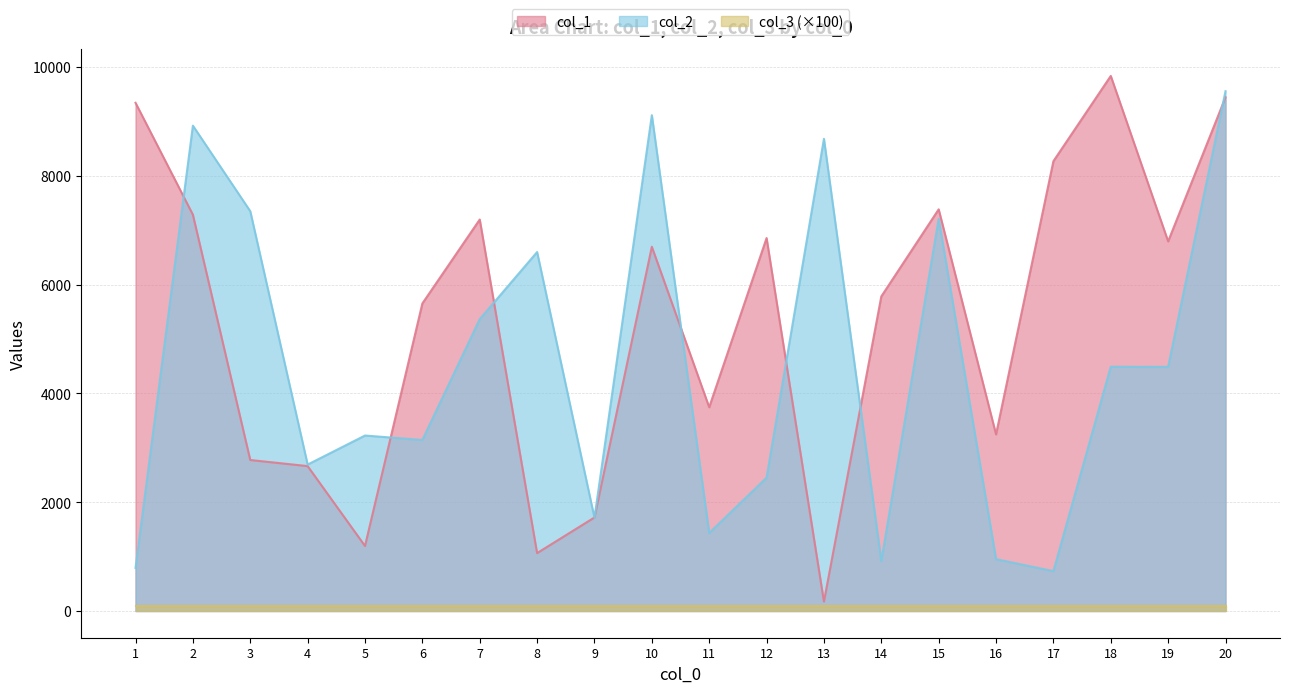

What is the maximum value shown in the chart?

9835